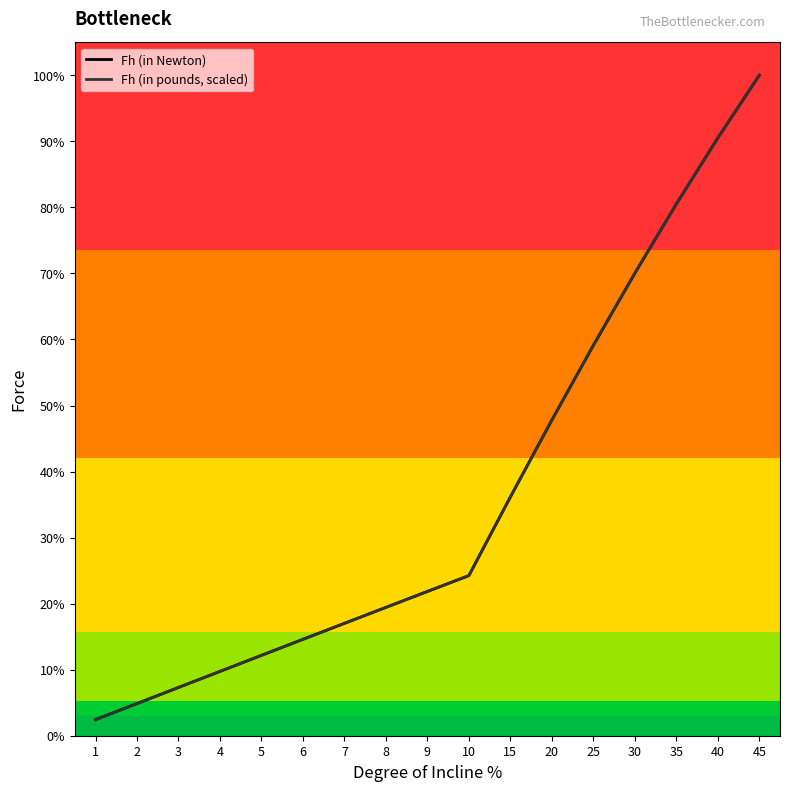

What is the maximum value for Fh (in Newton)?

4732.6